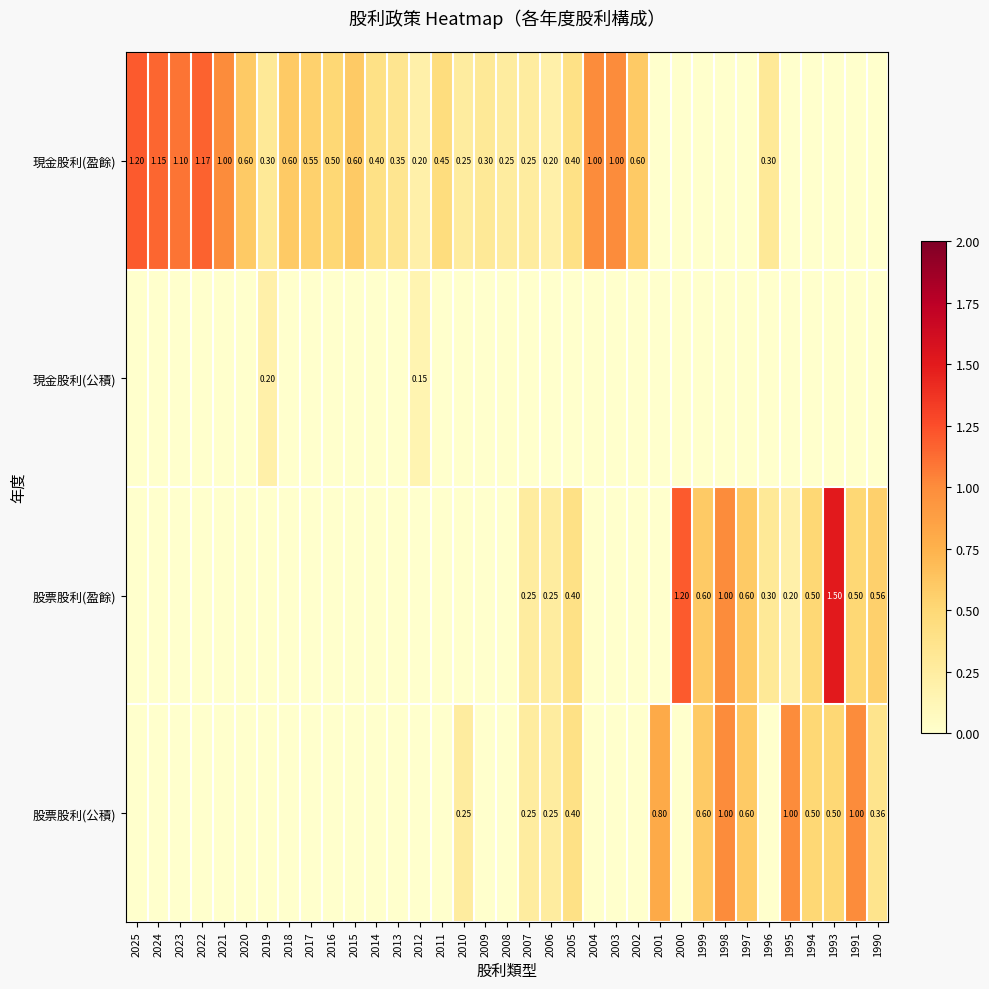

Between 2010 and 1990, which series saw the biggest shift?

股票股利(盈餘)